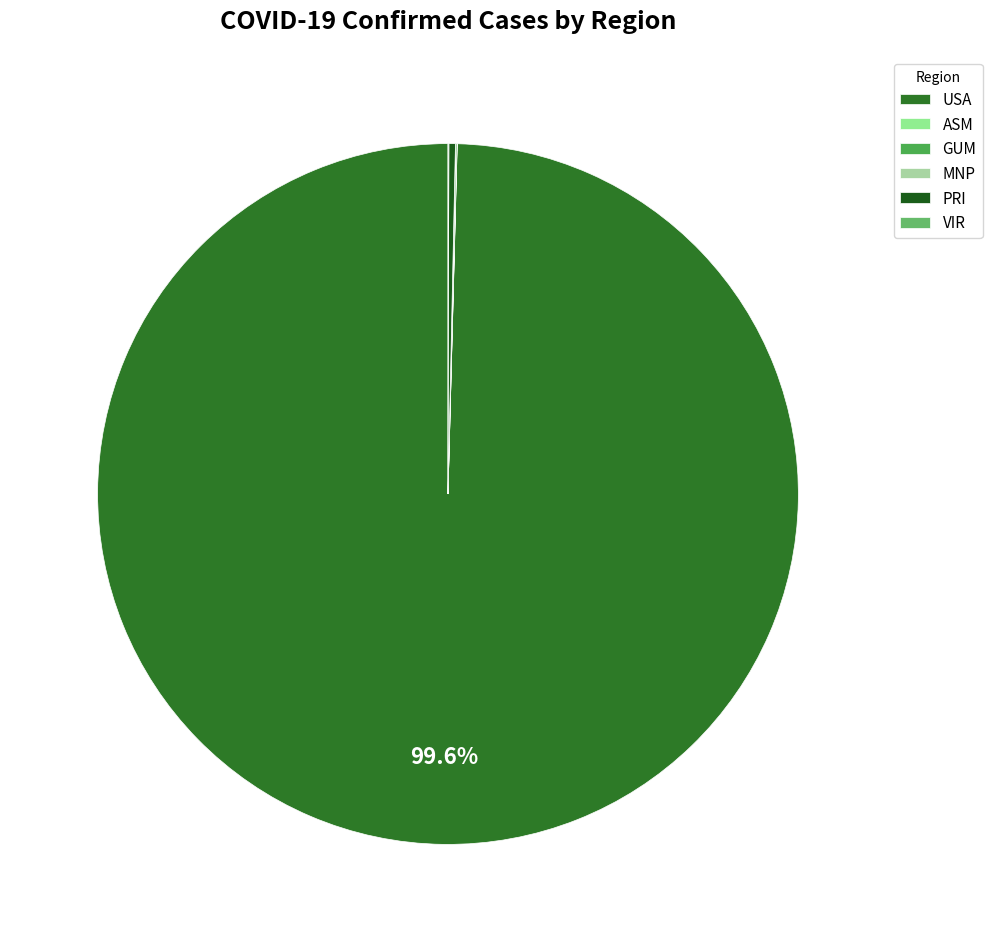

What is the largest slice in the pie chart?

USA